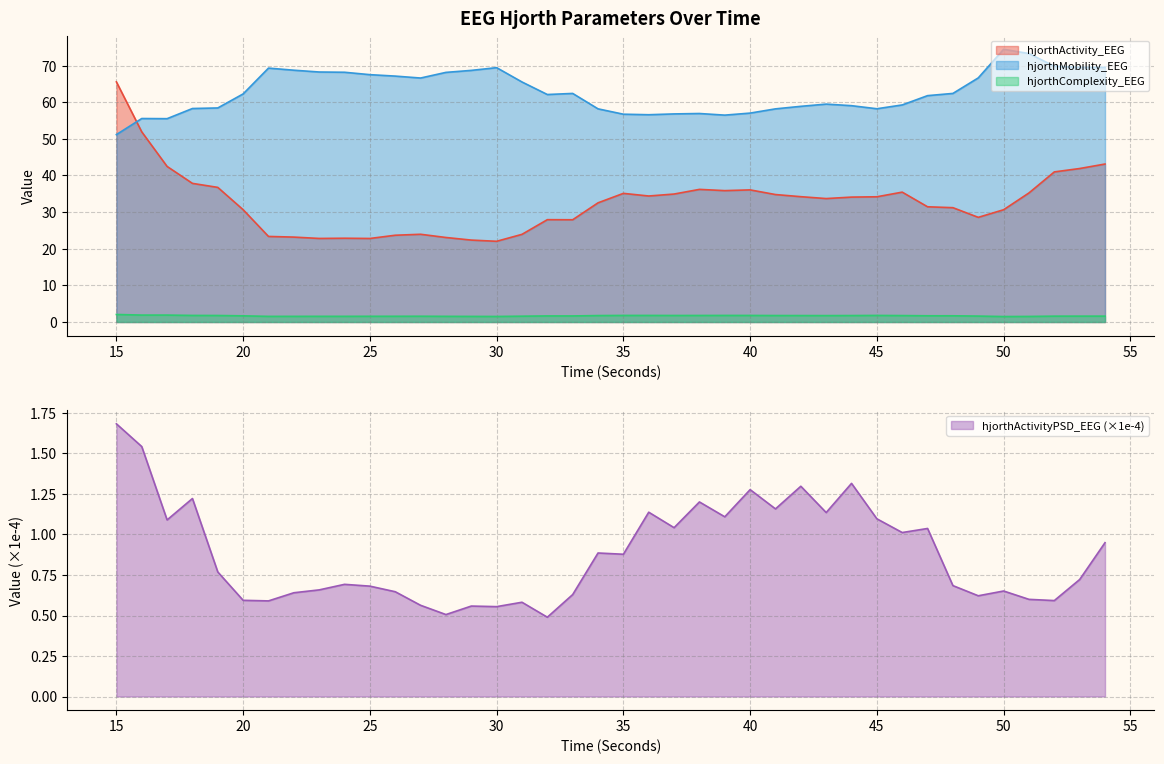

Is it true that hjorthComplexity_EEG equals 1.5 at 51?

True